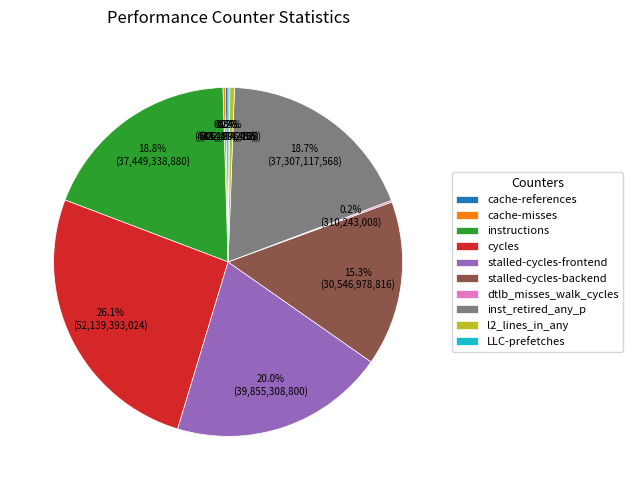

Which slice is the largest?

cycles